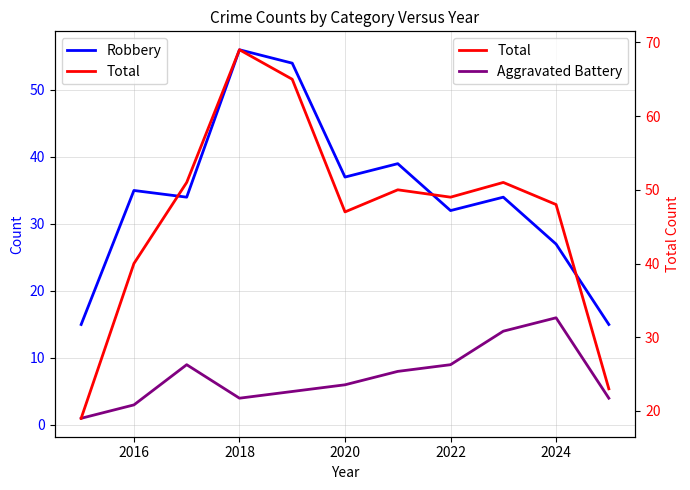

How many series are shown in this chart?

3